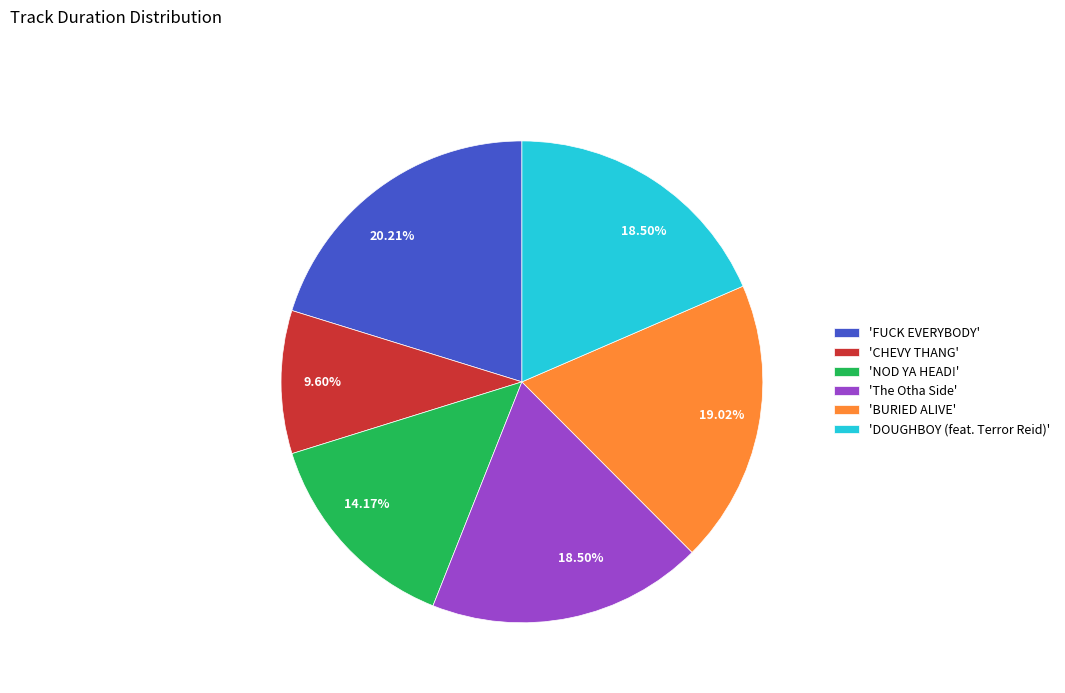

To the nearest percent, what is the average slice percentage?

17%